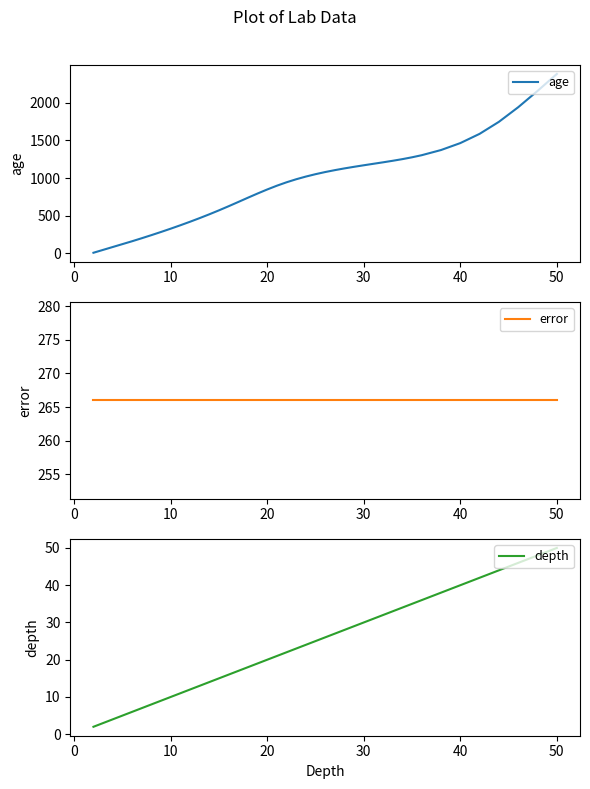

True or false: depth and error intersect in this chart.

False